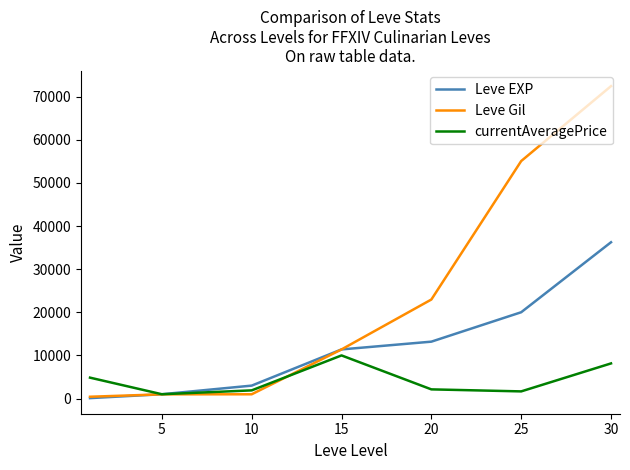

Count the number of data series in this chart.

3